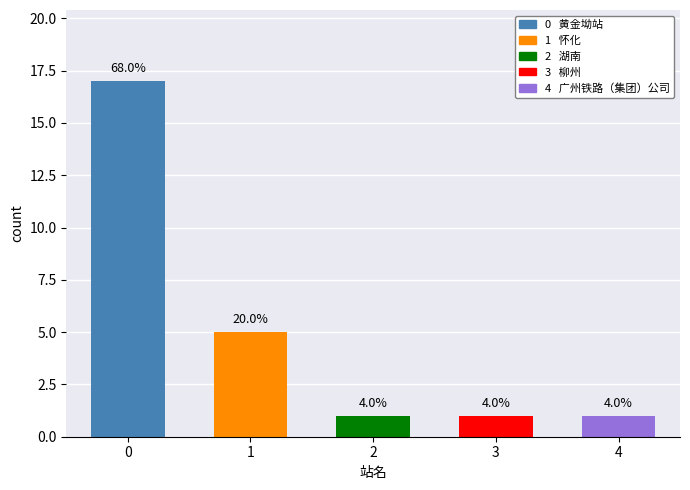

True or false: the data shows 1 at 4.

True